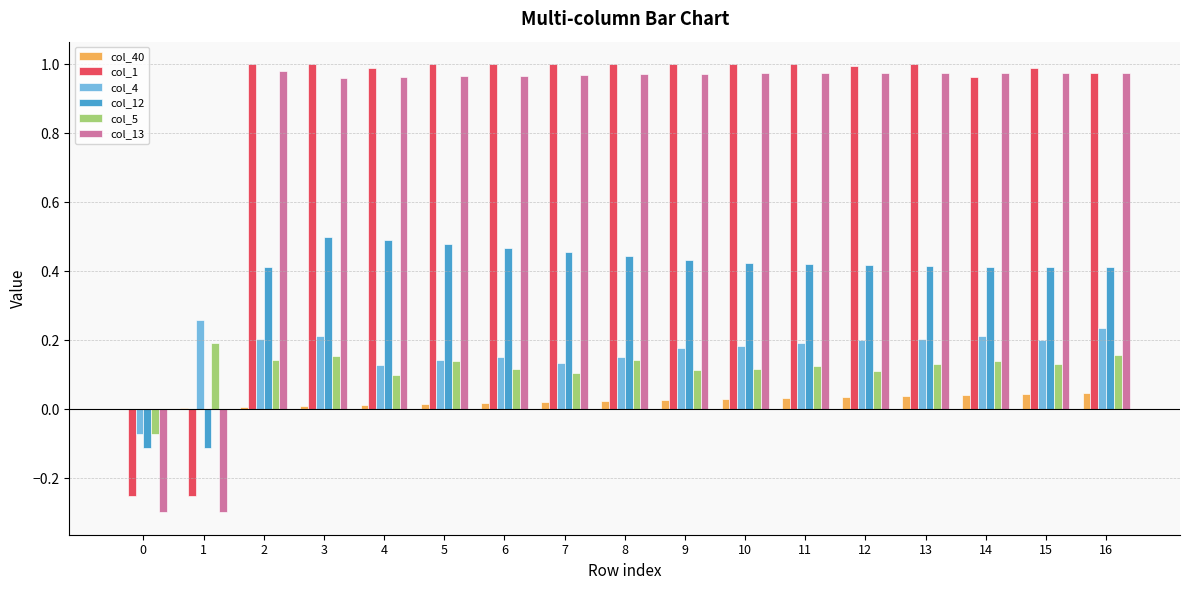

Is the value of col_1 at 1 greater than the value of col_13 at 11?

No